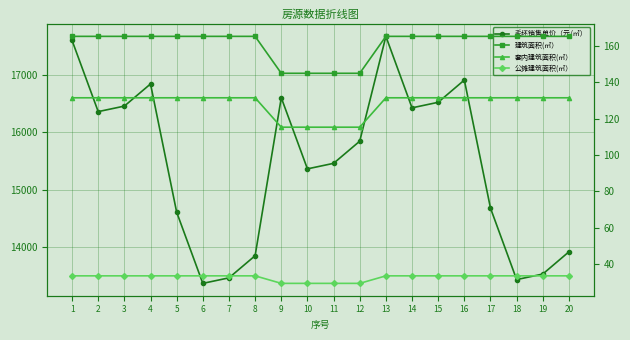

True or false: 毛坯销售单价（元/㎡） and 建筑面积(㎡） intersect in this chart.

False